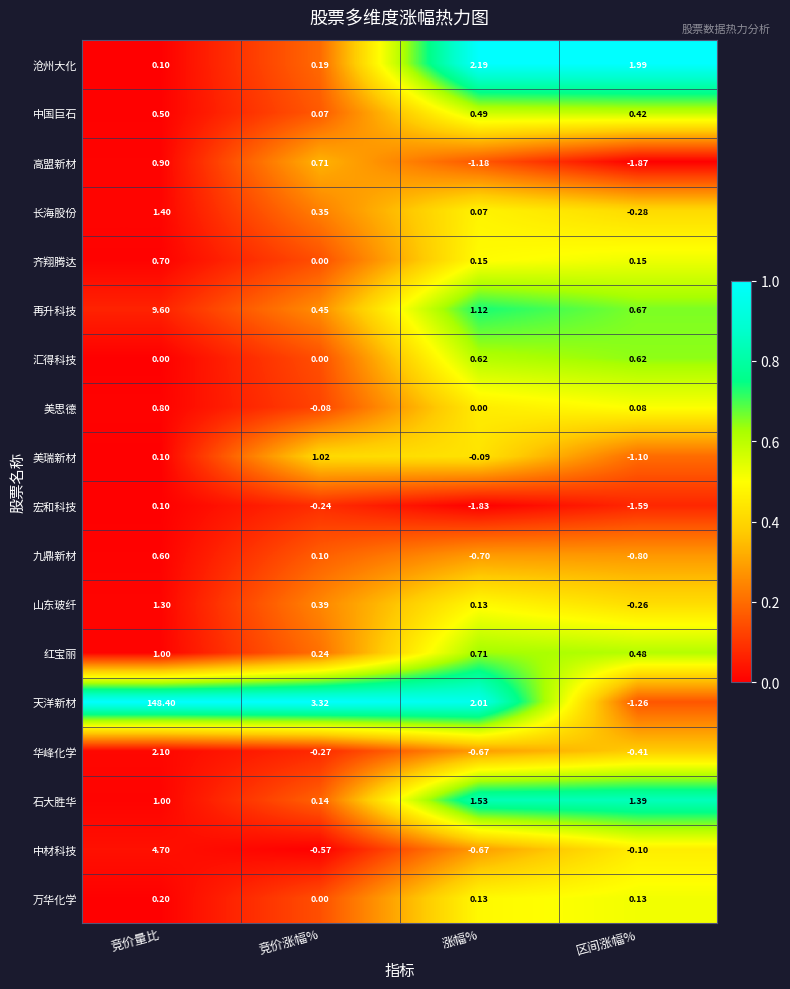

How many data points in 沧州大化 are above 1?

2